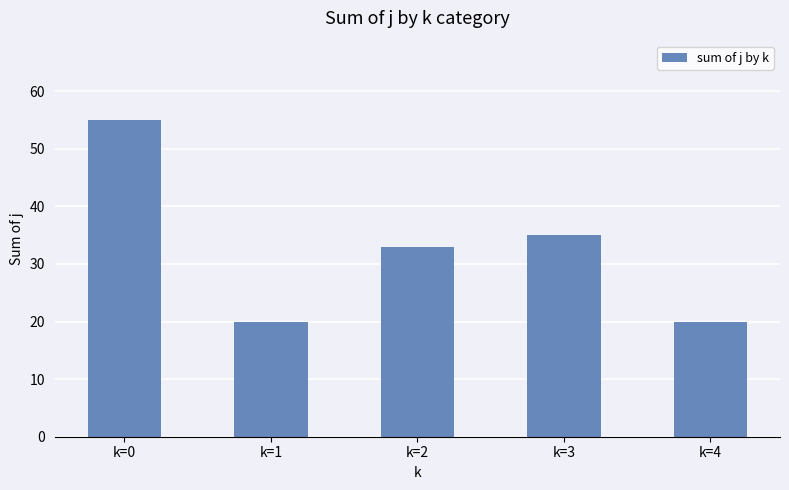

Approximately how many times larger is the value at k=1 compared to k=3?

0.6